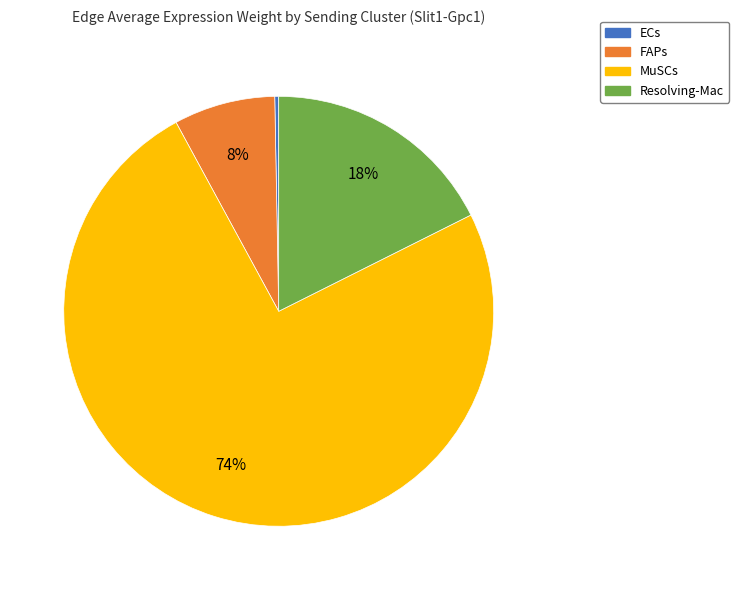

To the nearest percent, what percentage of the pie is MuSCs?

74%